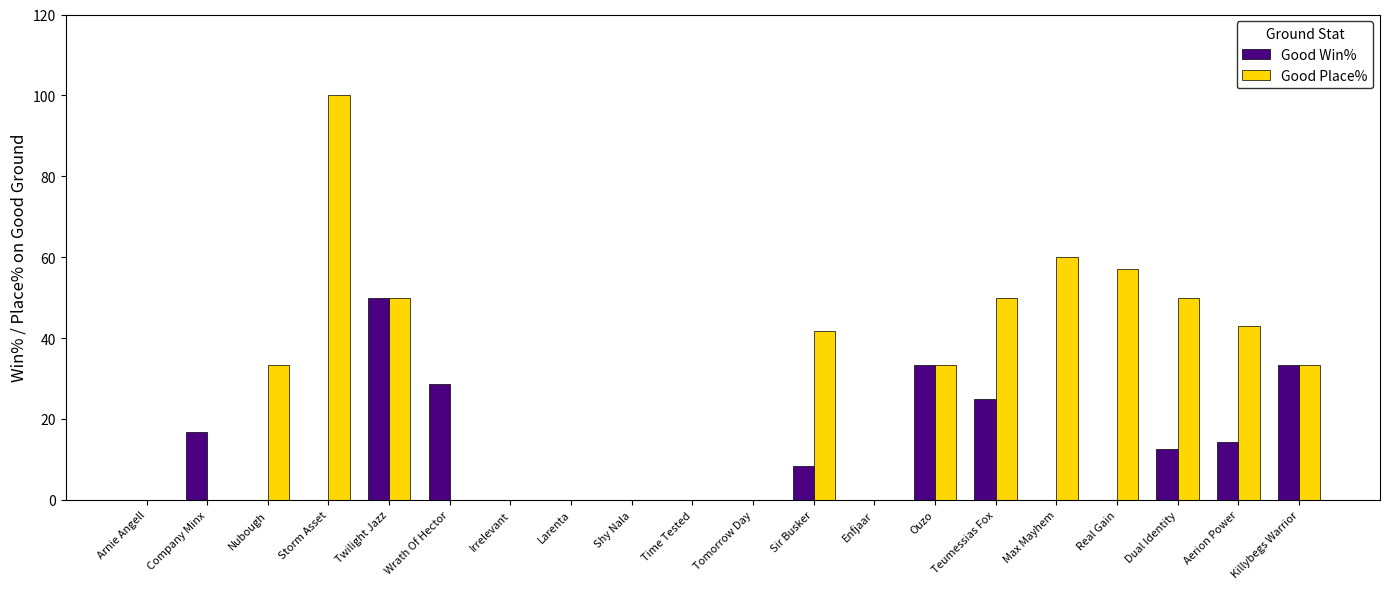

Where is Good Win% nearest to the value 25?

Teumessias Fox